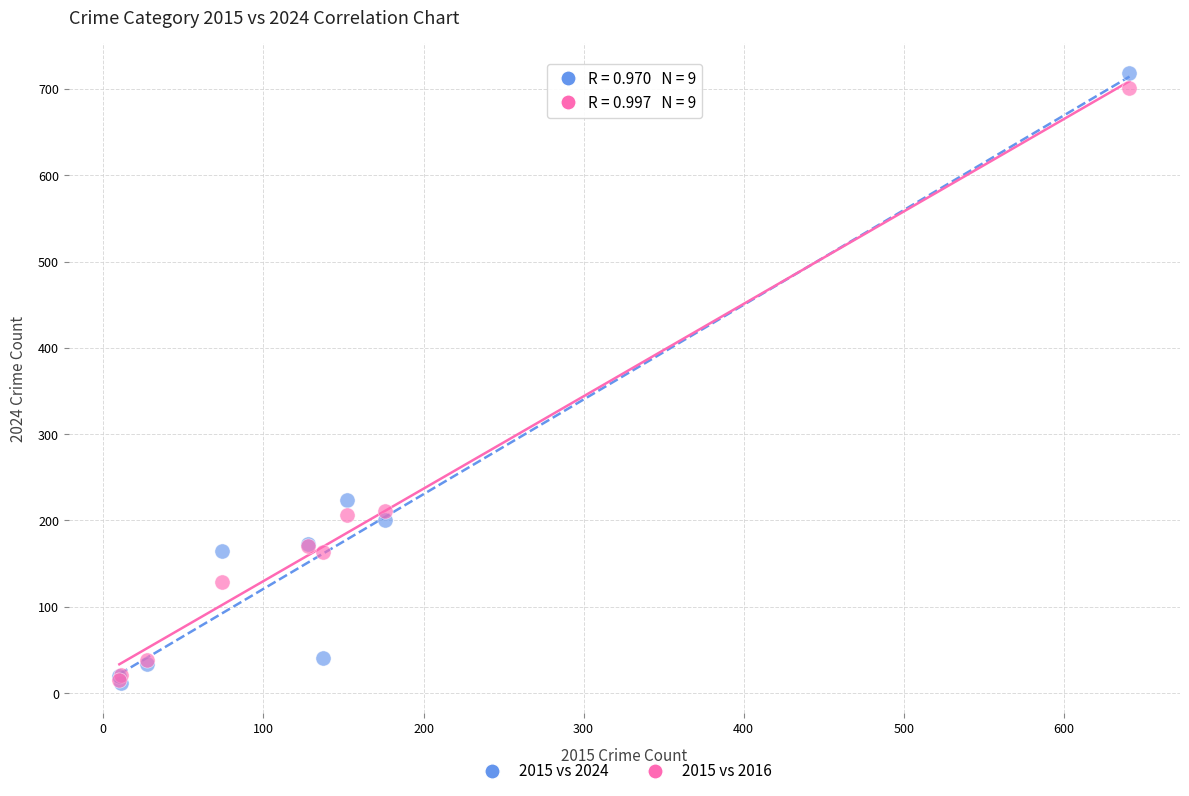

What are all the series names shown in the legend?

2015 vs 2024, 2015 vs 2016